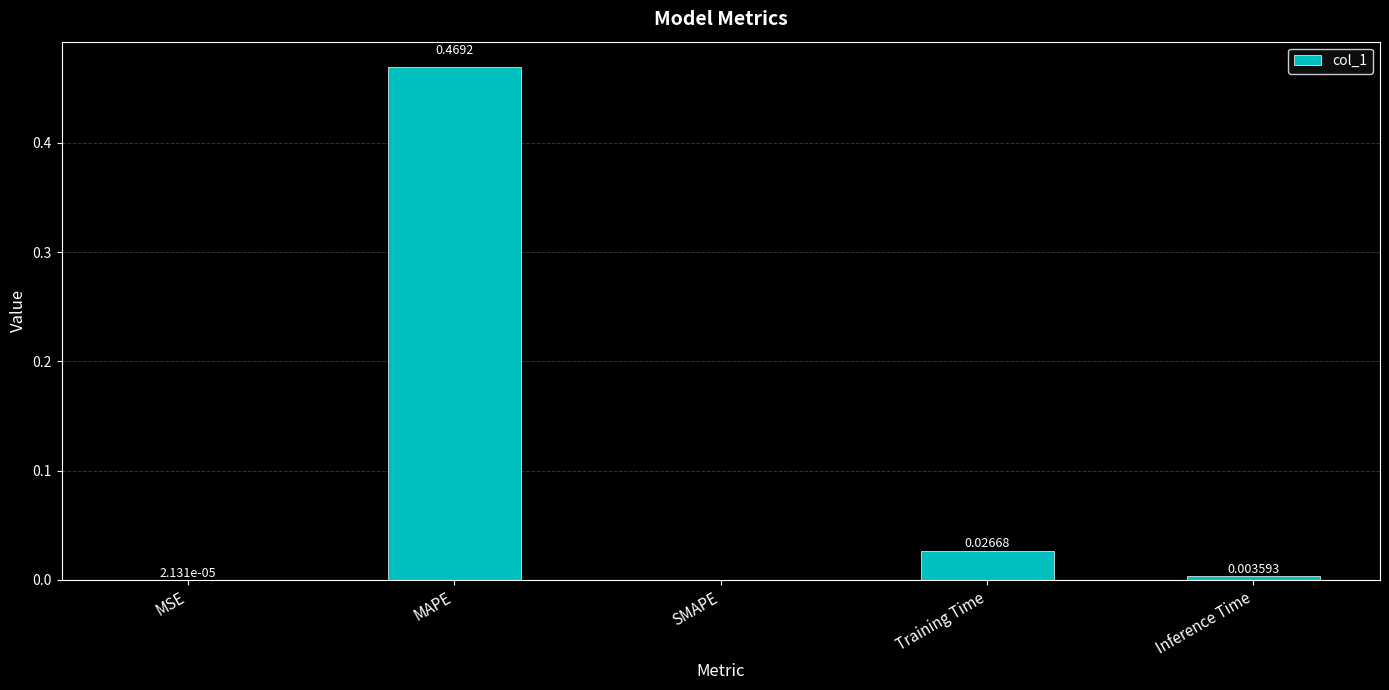

At which label is the value closest to 0?

SMAPE